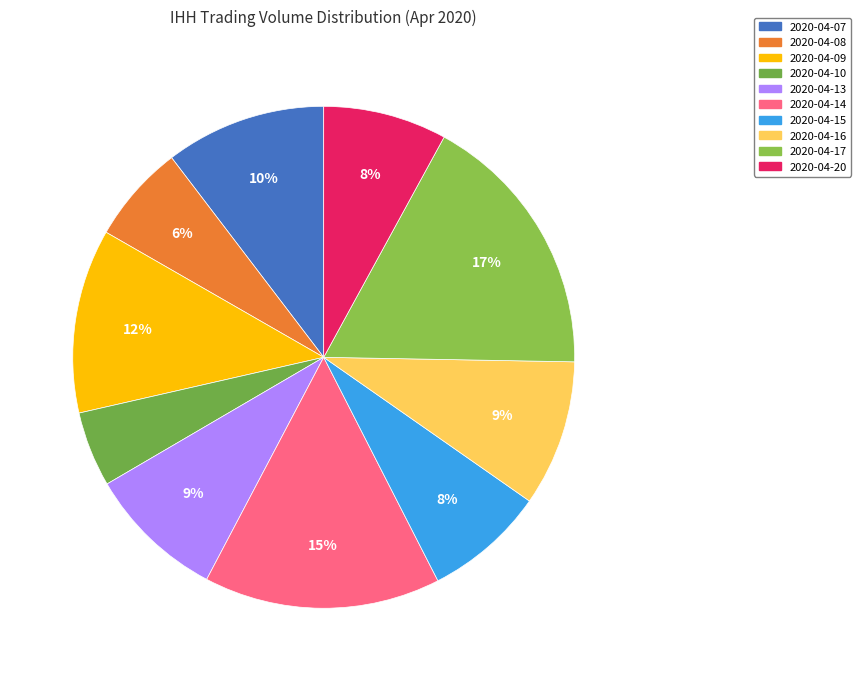

Which slice is the largest?

2020-04-17